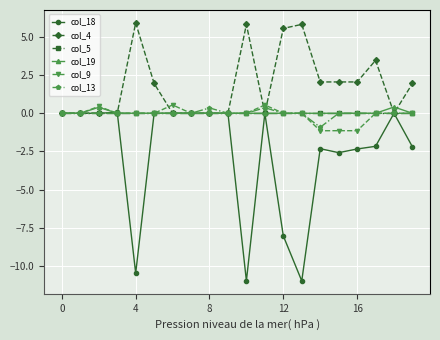

Which series has the largest total across all categories?

col_4